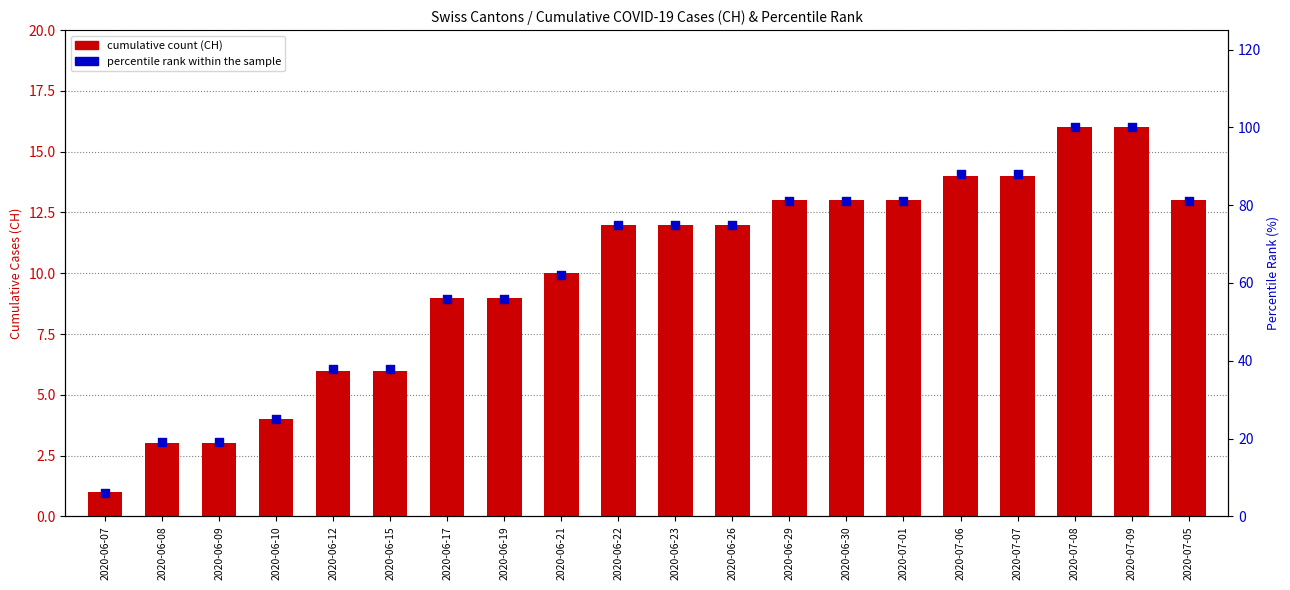

Is the value of CH (cumulative cases) at 2020-07-01 greater than the value of percentile rank within sample at 2020-07-08?

No